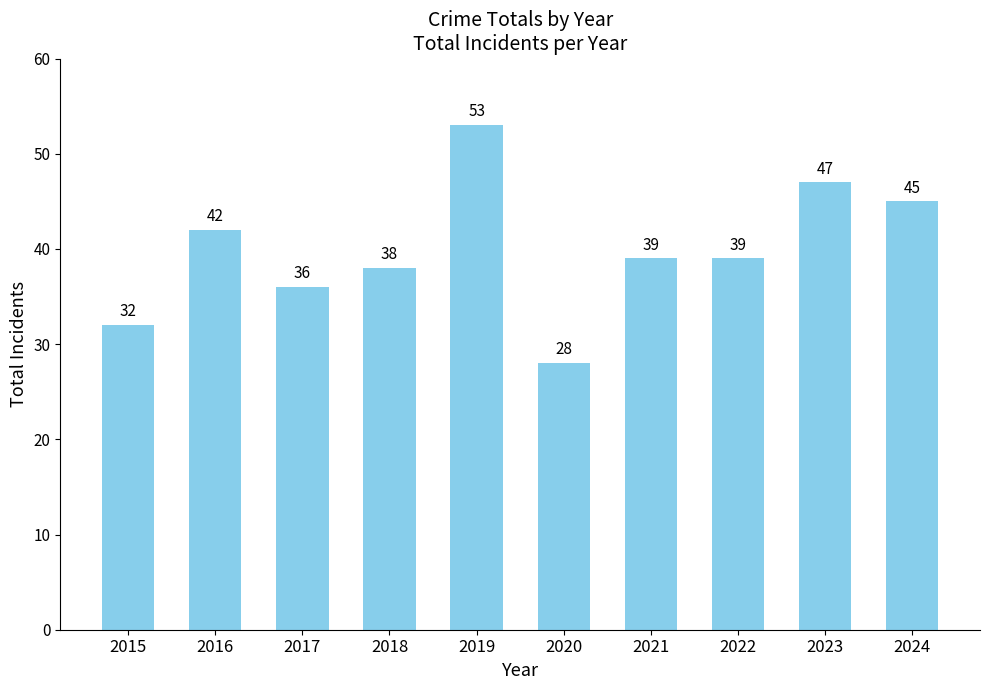

Is it true that the value at 2018 is 11?

False